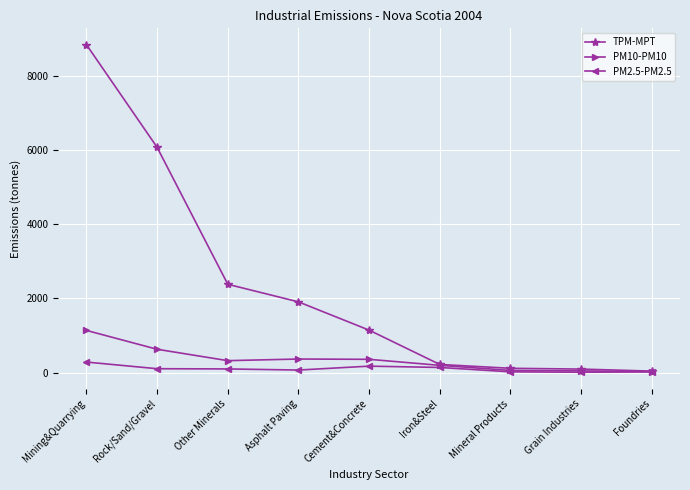

The TPM-MPT series shows 218 at Iron&Steel. True or false?

True